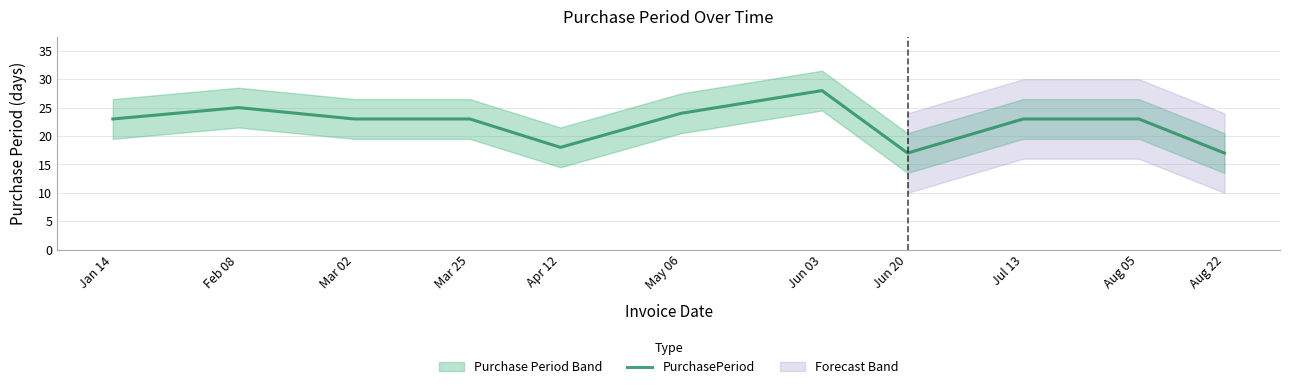

Rank the categories by value from highest to lowest.

Jun 03, Feb 08, May 06, Jan 14, Mar 02, Mar 25, Jul 13, Aug 05, Apr 12, Jun 20, Aug 22